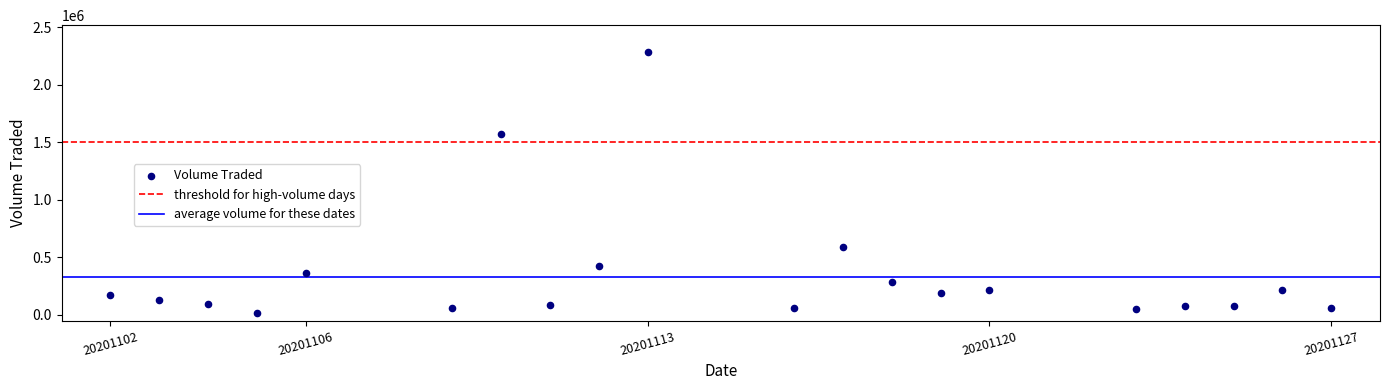

What Y value in the scatter plot is closest to 1150800?

1569700